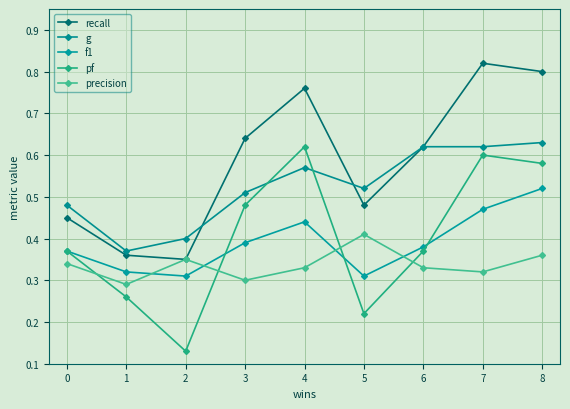

Is it true that recall equals 1.3 at 4?

False